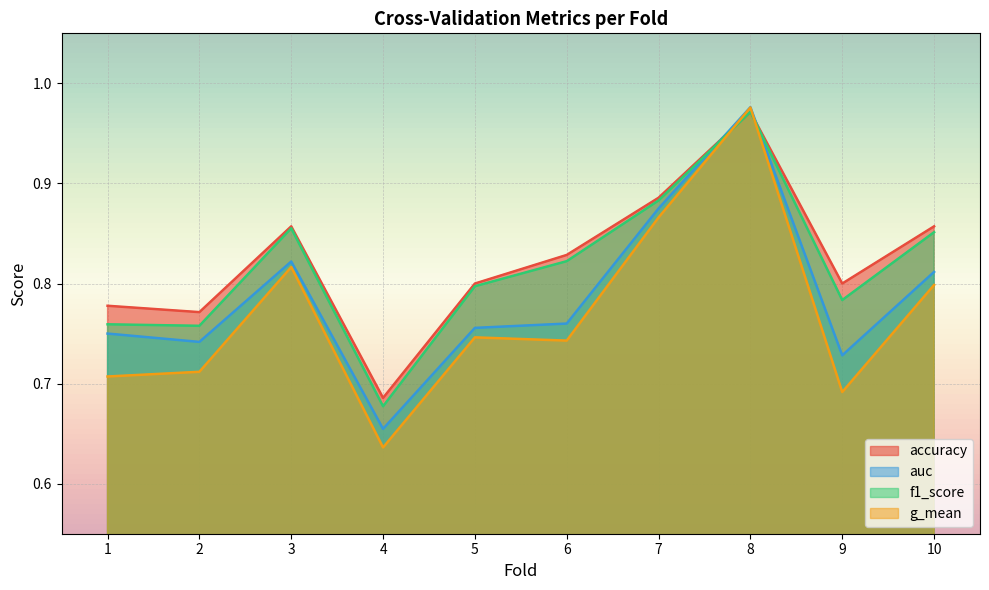

The f1_score series shows 0.9 at 7. True or false?

True